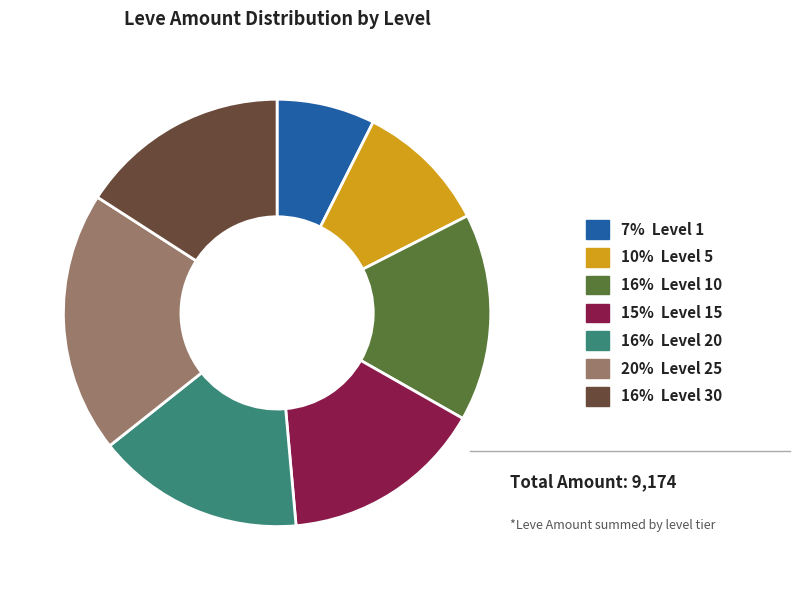

Is it true that 10% Level 5 is 10% of the pie?

True